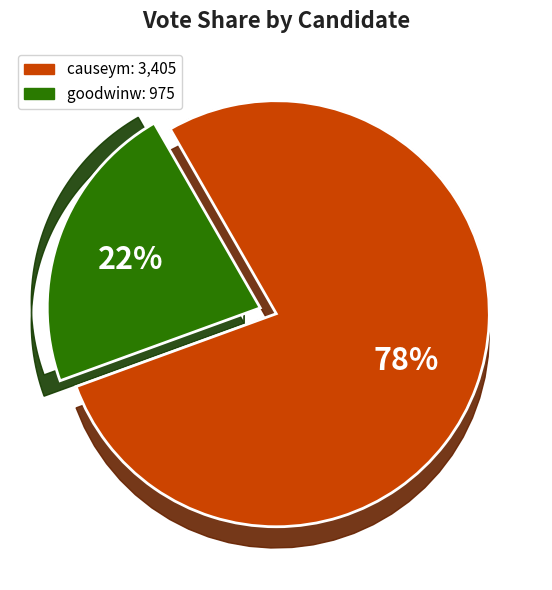

Which slice is the largest?

causeym